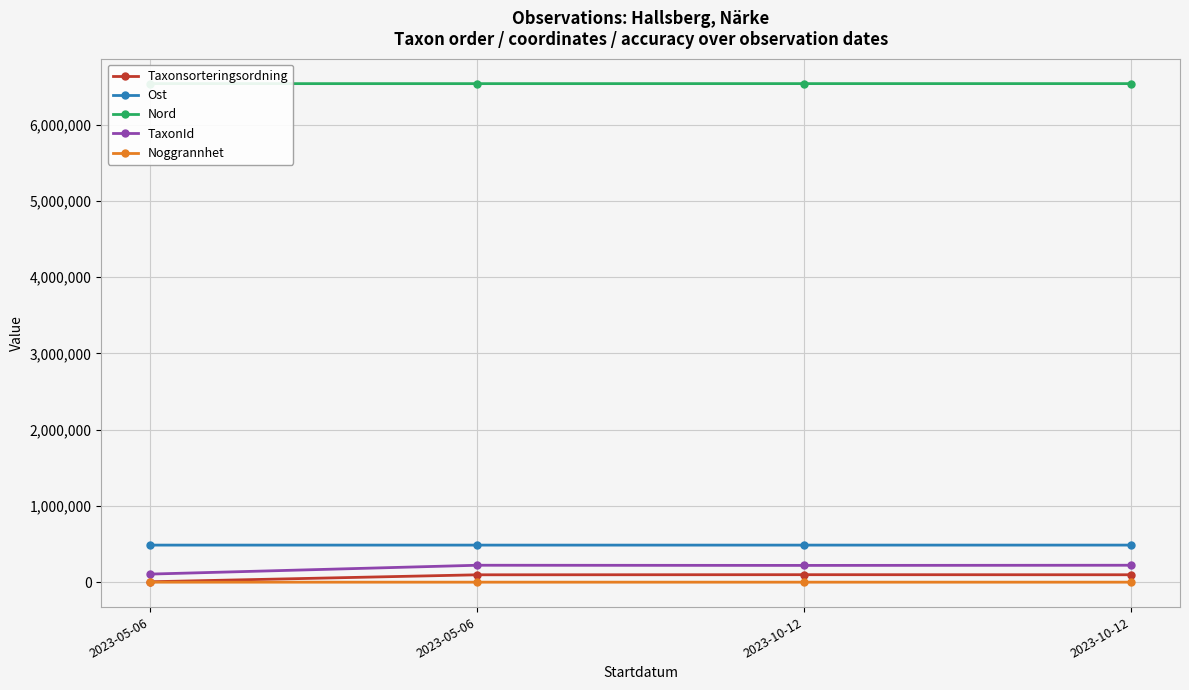

What is the value of the Ost point at the 1st from the left?

486112